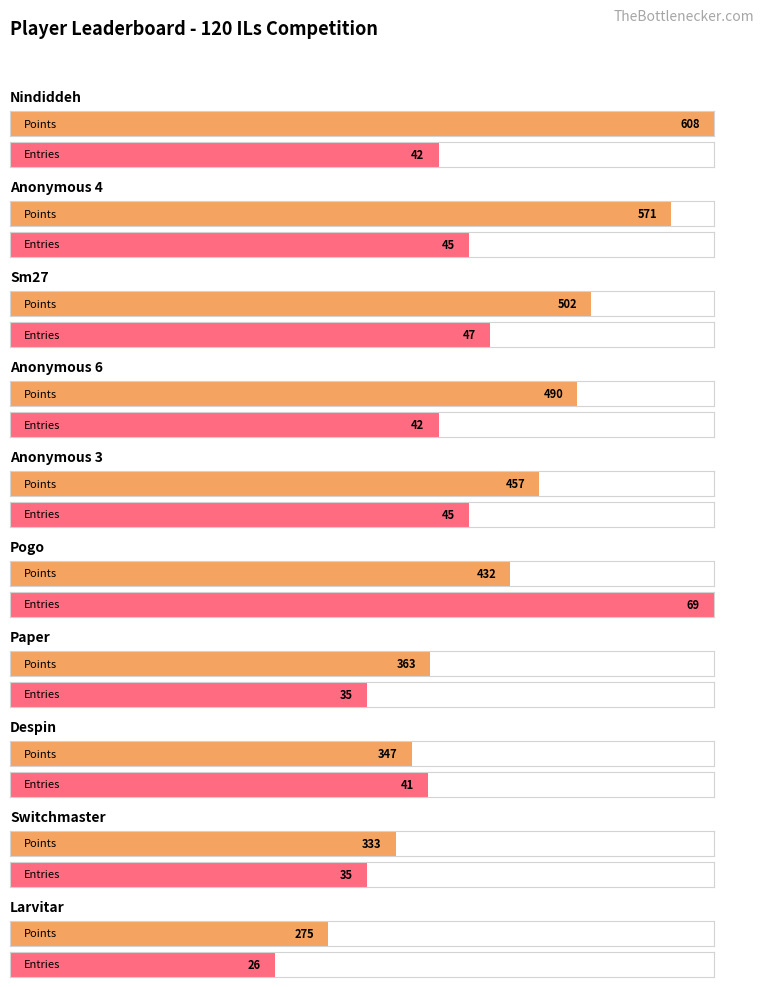

Are the bars grouped side by side (vs. stacked)?

Yes